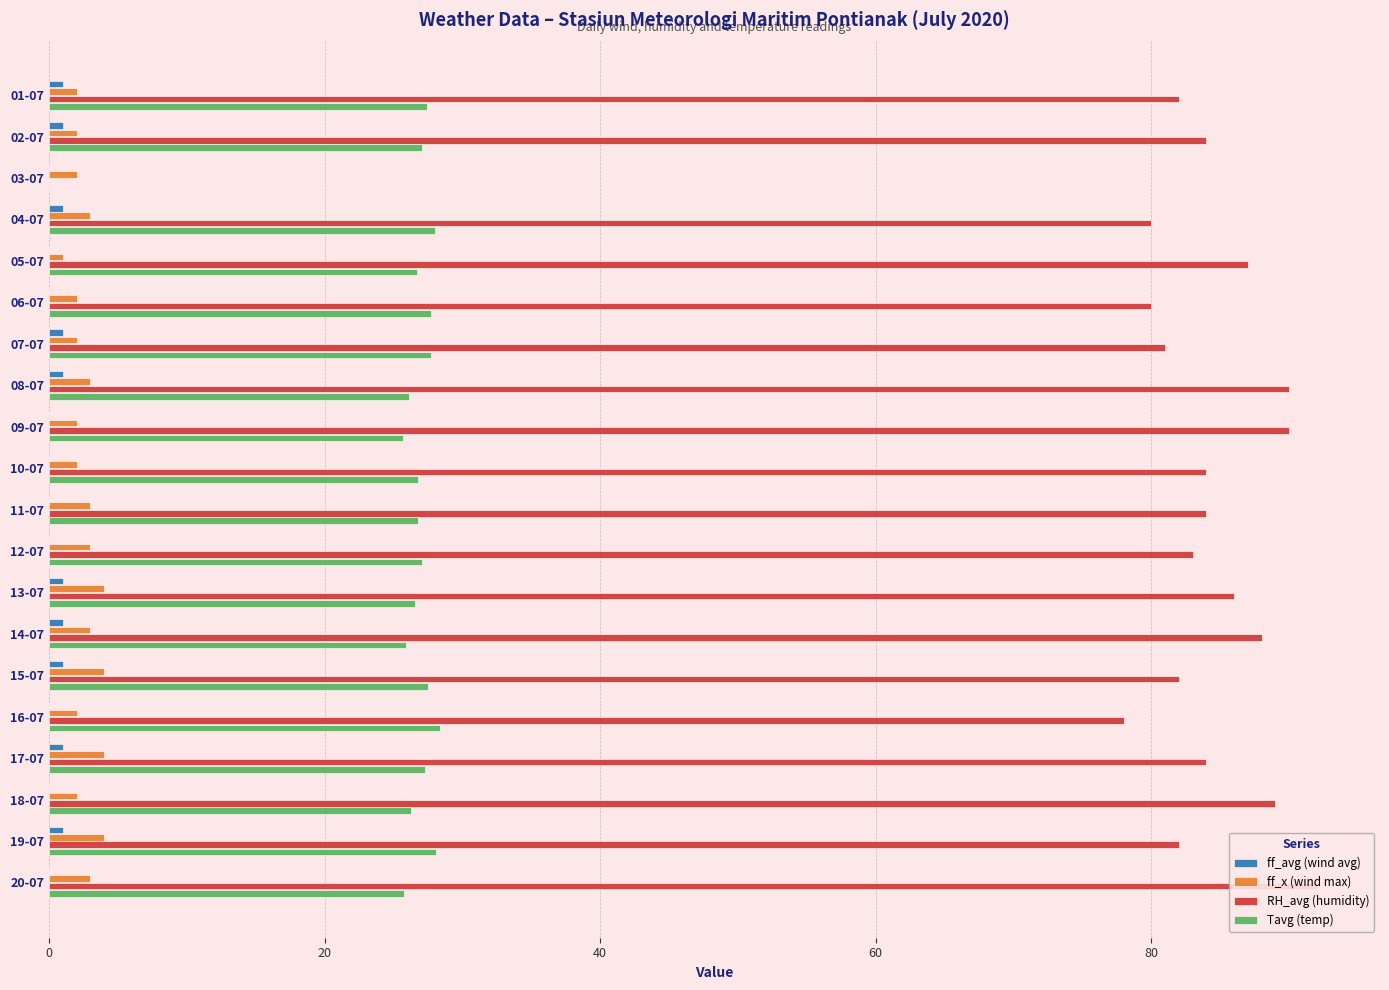

What is the sum of all Tavg (temp) values?

513.0